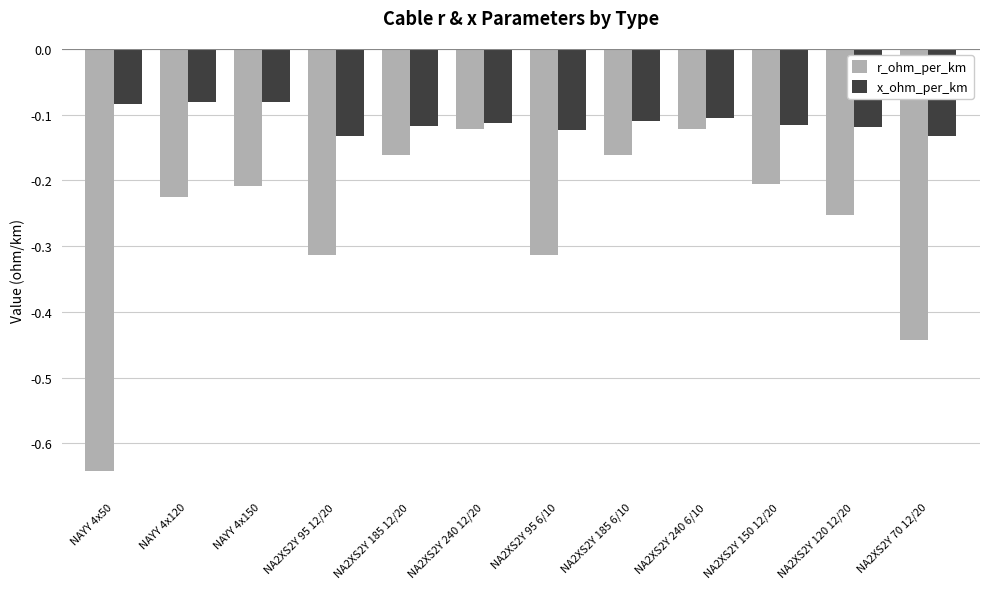

Is it true that r_ohm_per_km equals -0.2 at NA2XS2Y 240 12/20?

False